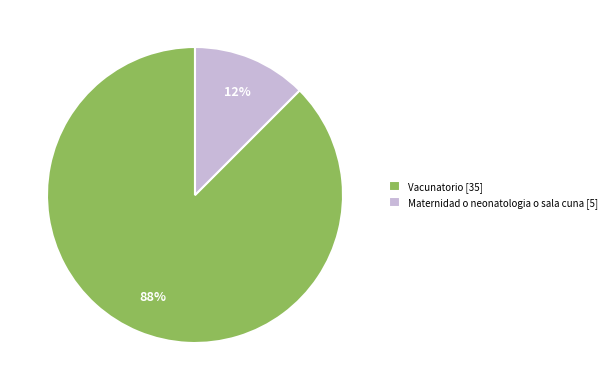

To the nearest percent, what is the combined percentage of Vacunatorio [35] and Maternidad o neonatologia o sala cuna [5]?

100%